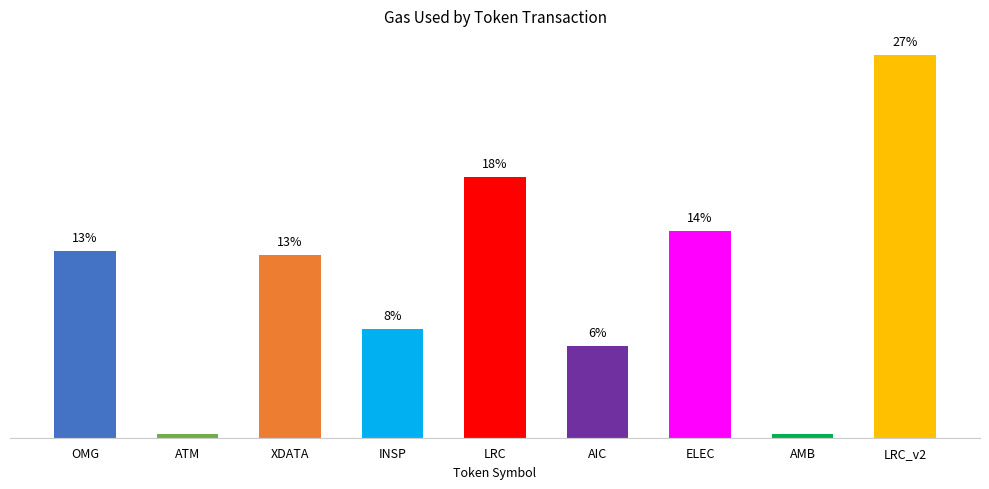

What is the difference between the values at ATM and AIC?

1394465